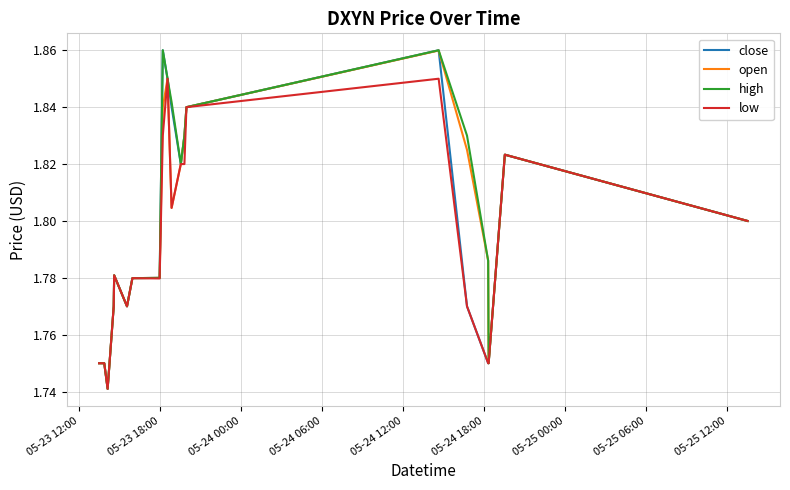

What are all the series names shown in the legend?

close, open, high, low